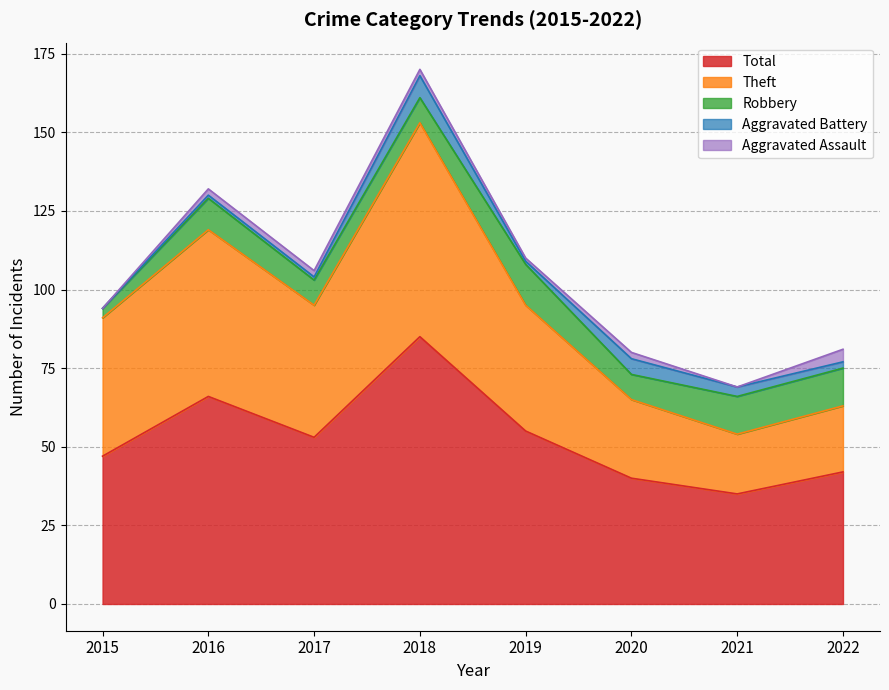

How many distinct data groups are displayed?

5